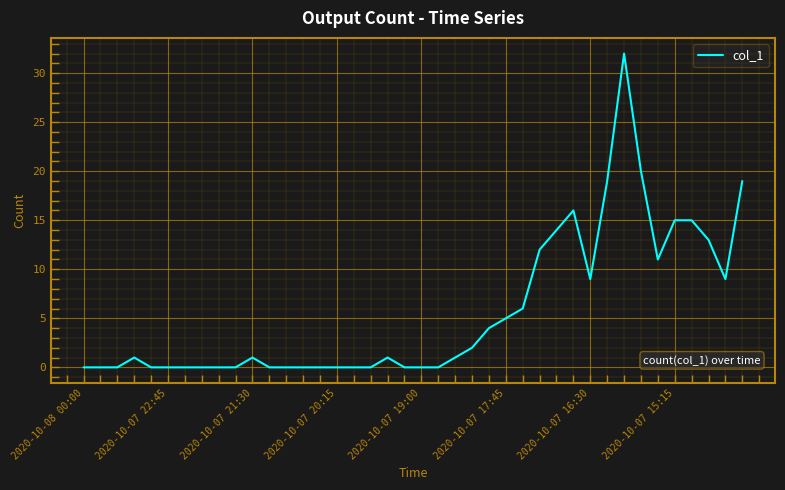

What is the maximum value shown in the chart?

32